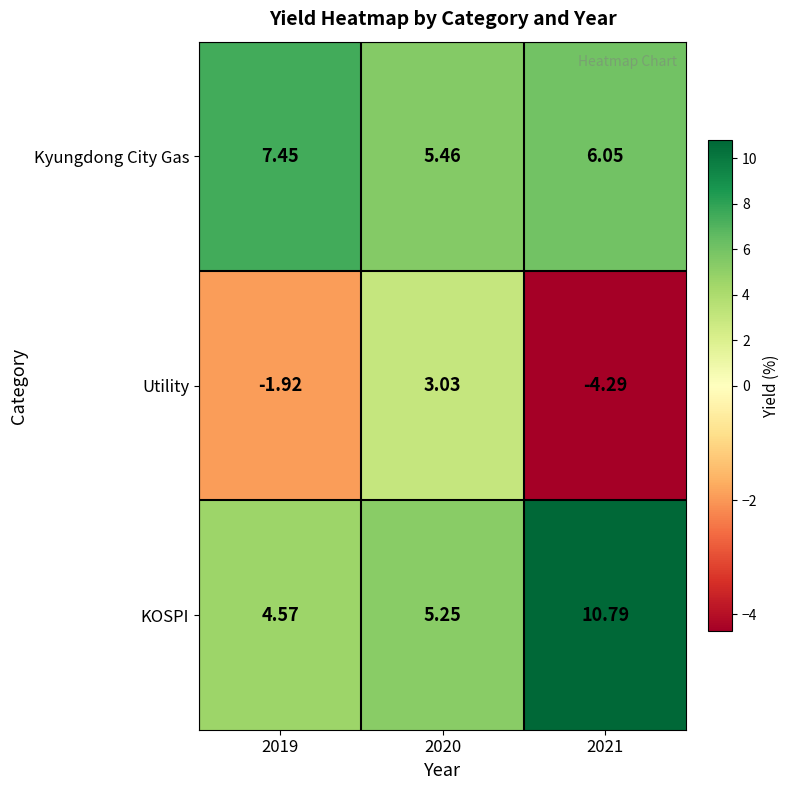

Rank the series by their maximum value, from lowest to highest.

Utility, Kyungdong City Gas, KOSPI